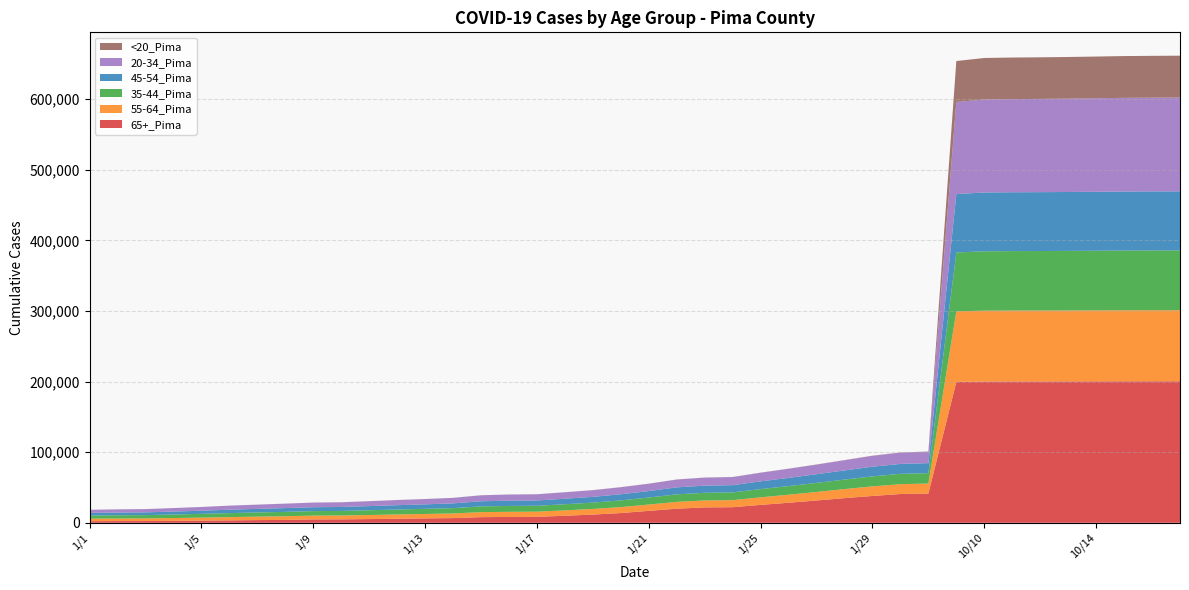

Reading left to right, list all the values displayed in this chart.

65+_Pima: 2306	2430	2483	2744	3063	3402	3815	4074	4803	4876	5267	5790	6243	6676	7993	8271	8405	9977	11651	13795	16907	19970	21767	22091	25357	28397	31580	34920	38010	40739	41491	199526	200044	200123	200162	200222	200304	200370	200404	200419
55-64_Pima: 3530	3643	3699	3983	4268	4636	4916	5195	5382	5458	5747	6008	6257	6549	7113	7278	7336	7628	7954	8435	8920	9664	9864	9970	10723	11372	12095	12815	13569	13969	14105	99959	100407	100471	100490	100538	100599	100671	100710	100722
35-44_Pima: 4479	4604	4697	5019	5342	5682	5915	6199	6374	6472	6750	7011	7251	7560	8128	8322	8380	8690	8976	9521	9963	10644	10879	11009	11650	12226	12822	13461	14189	14621	14732	83348	84084	84198	84250	84332	84434	84542	84599	84636
45-54_Pima: 3735	3836	3906	4168	4433	4855	5065	5352	5521	5607	5876	6142	6384	6704	7288	7472	7518	7837	8162	8675	9169	9919	10112	10223	10967	11628	12293	12969	13699	14053	14169	82766	83277	83351	83383	83439	83509	83618	83655	83681
20-34_Pima: 4336	4509	4597	4936	5272	5687	5990	6264	6515	6613	6926	7255	7470	7774	8399	8639	8722	9065	9436	9932	10333	11031	11309	11452	12171	12882	13604	14445	15366	16017	16187	130344	131749	131943	132059	132199	132408	132642	132754	132835
<20_Pima: 26	27	29	38	41	48	52	55	59	59	70	78	87	92	100	103	106	112	122	133	142	155	160	163	178	187	195	208	227	233	237	58039	58750	58864	58919	58997	59087	59184	59223	59262